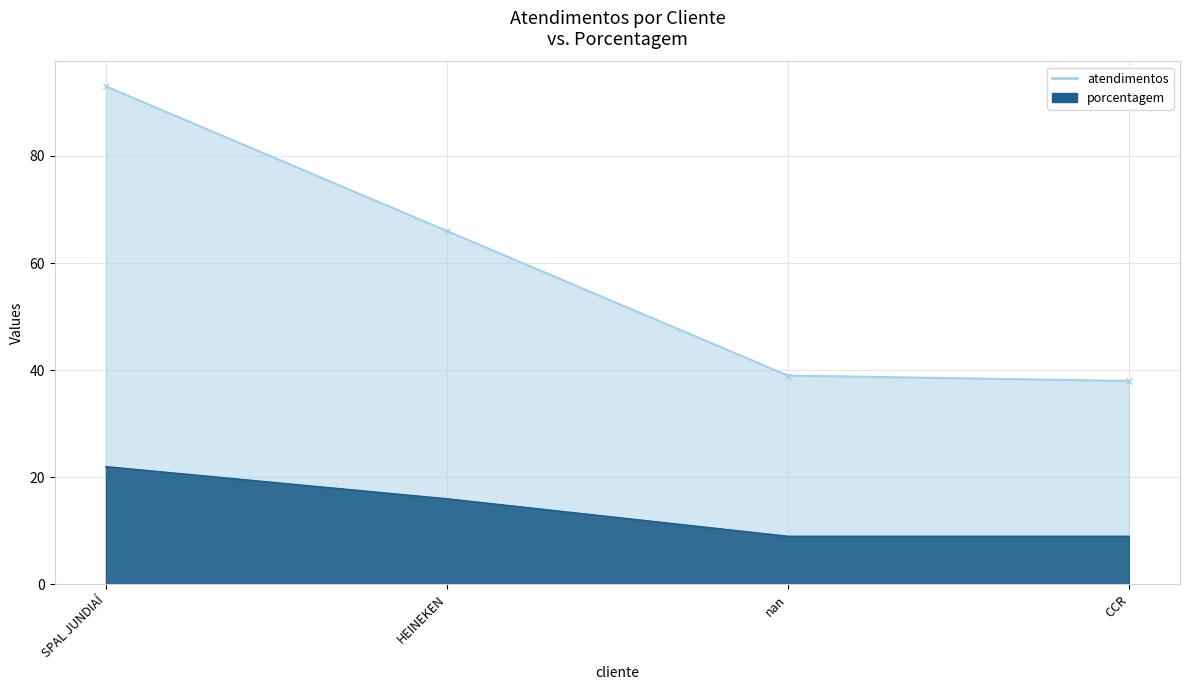

Reading left to right, transcribe all the data shown in this chart.

atendimentos: 93	66	39	38
porcentagem: 22	16	9	9